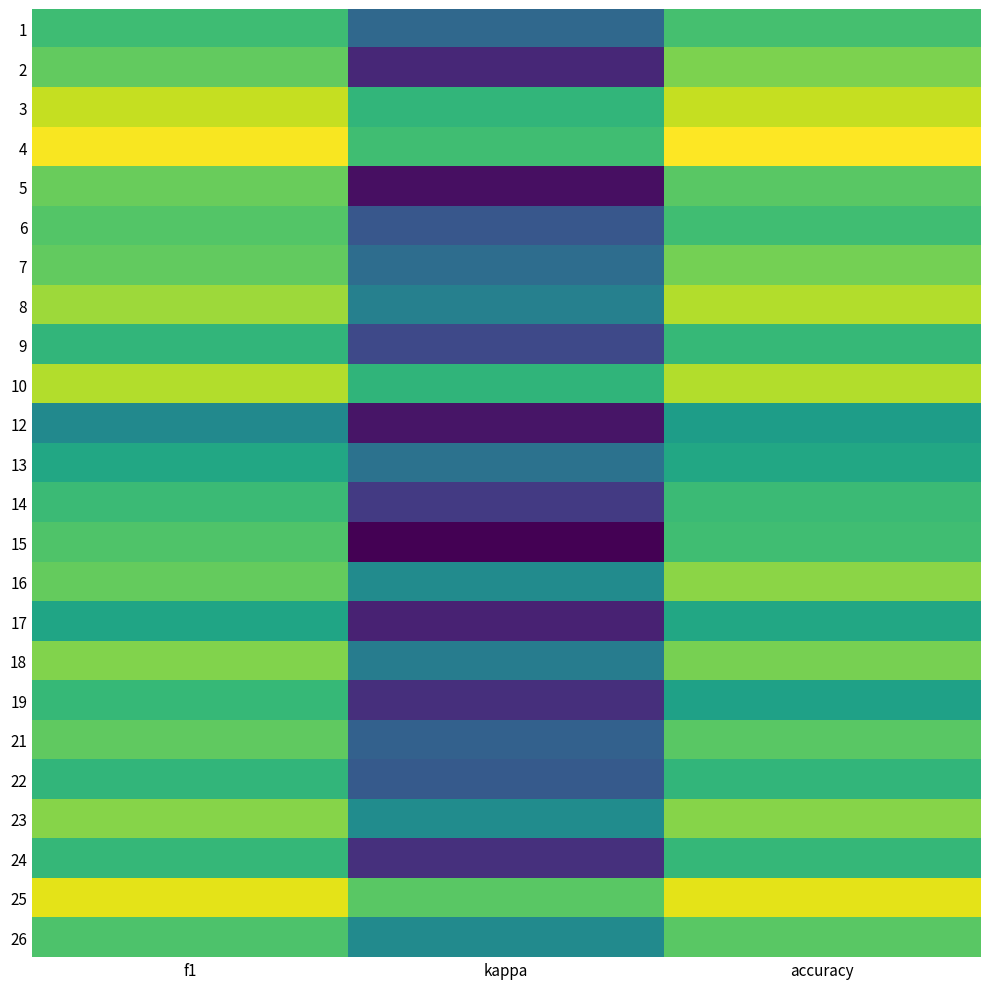

Between accuracy and f1, which is larger?

accuracy